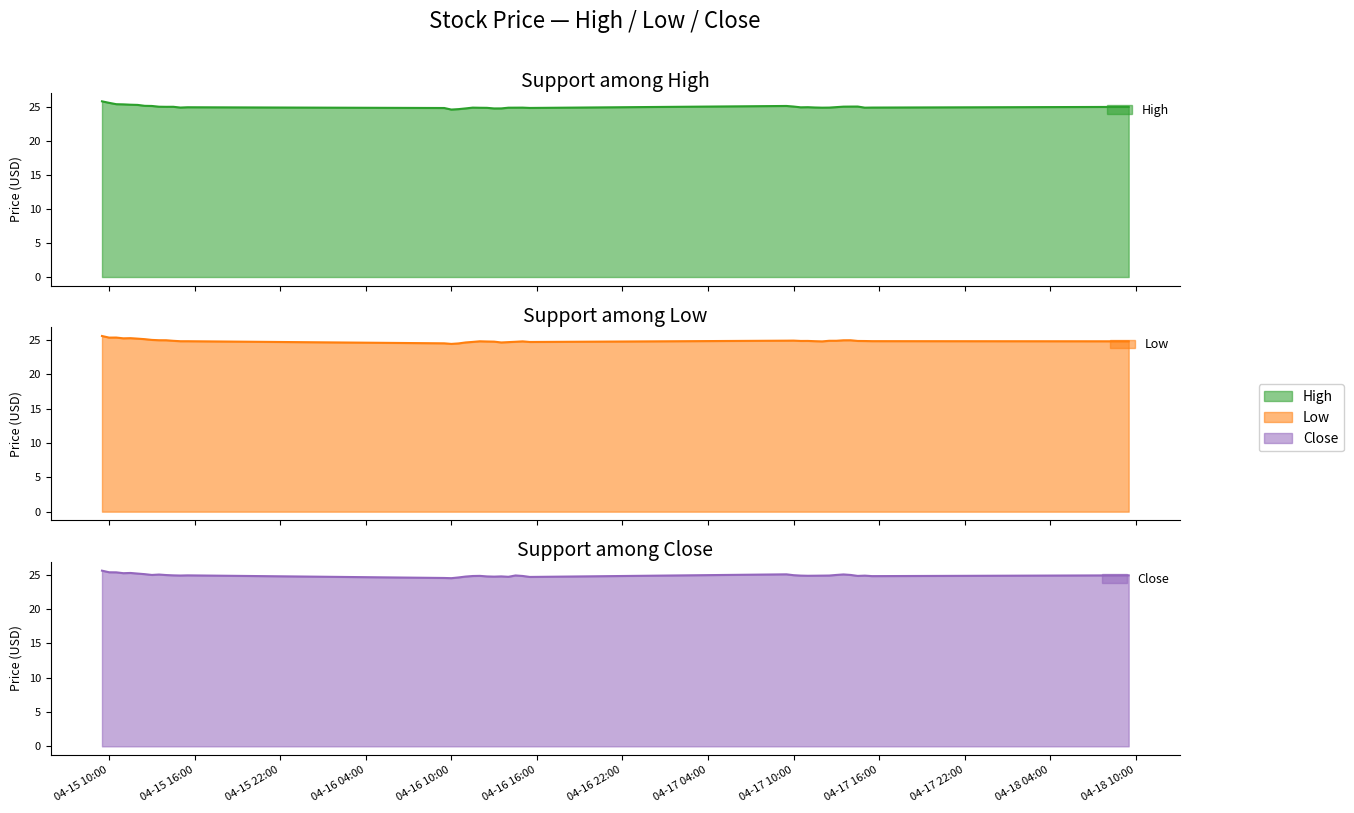

How many interior local peaks does the Close series have?

9